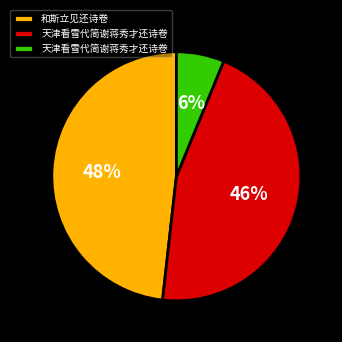

Is there a majority slice in this chart?

No